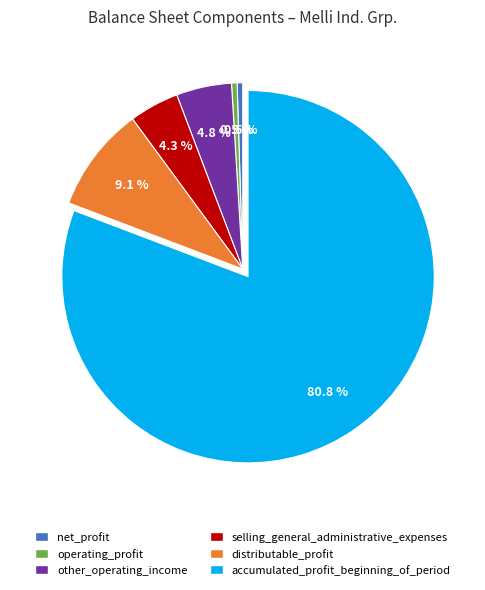

Combined, what portion of the pie is other_operating_income and accumulated_profit_beginning_of_period?

85.6%